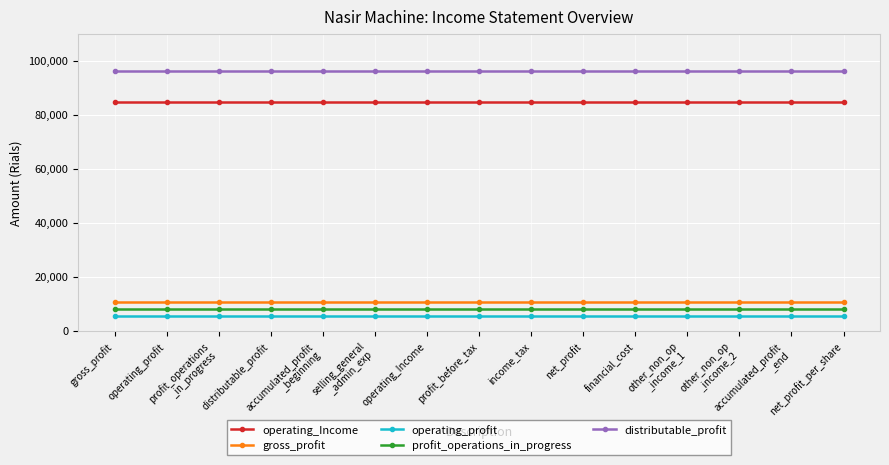

What is the approximate value of operating_Income at income_tax?

84564